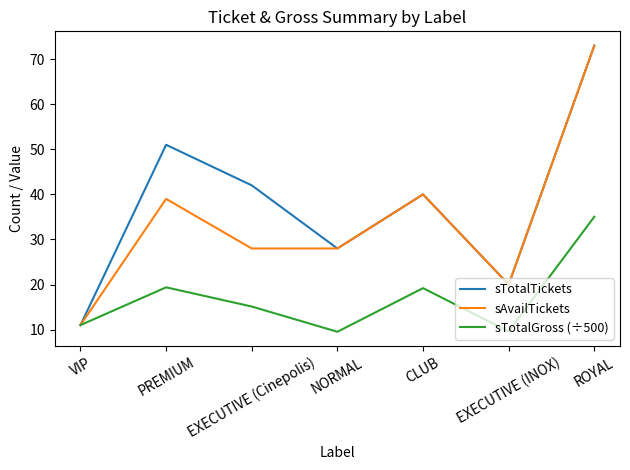

At how many categories does at least one series exceed 62?

1